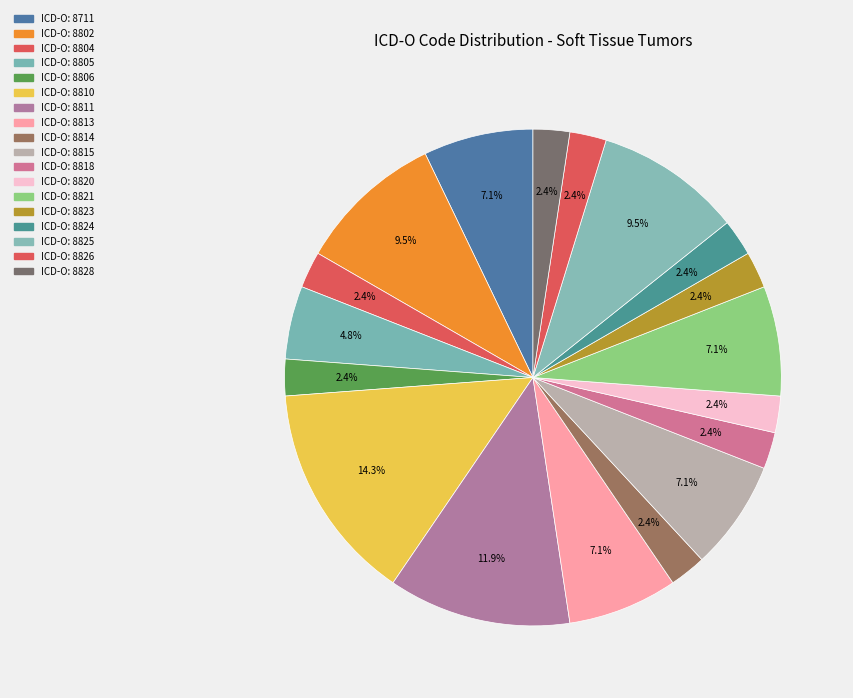

How many slices are in this pie chart?

18